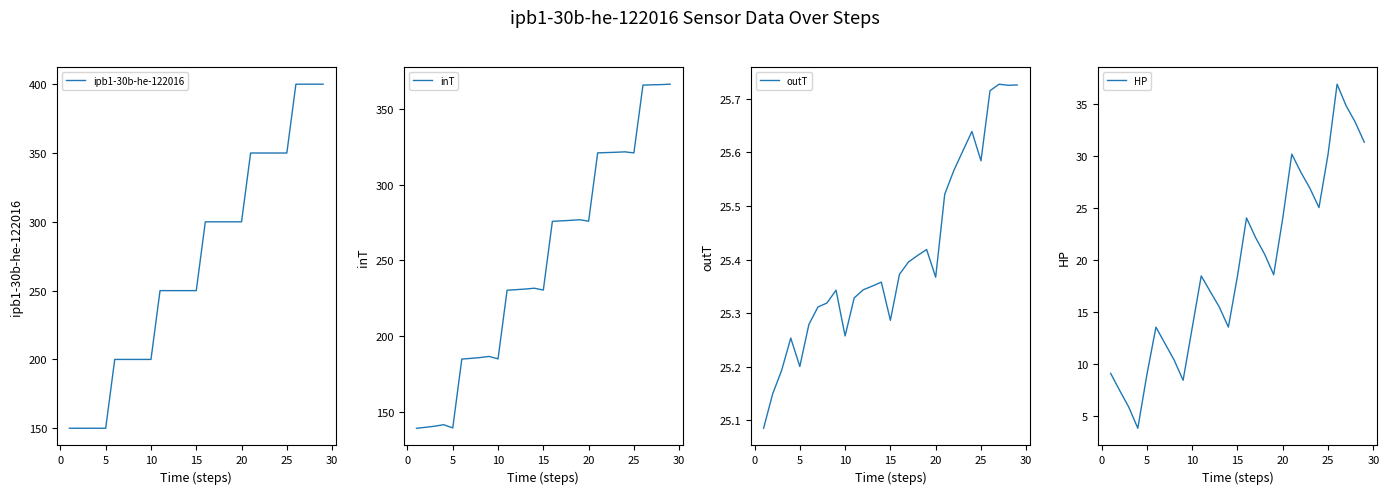

In ipb1-30b-he-122016, how many points are lower than both neighbors (excluding endpoints)?

9